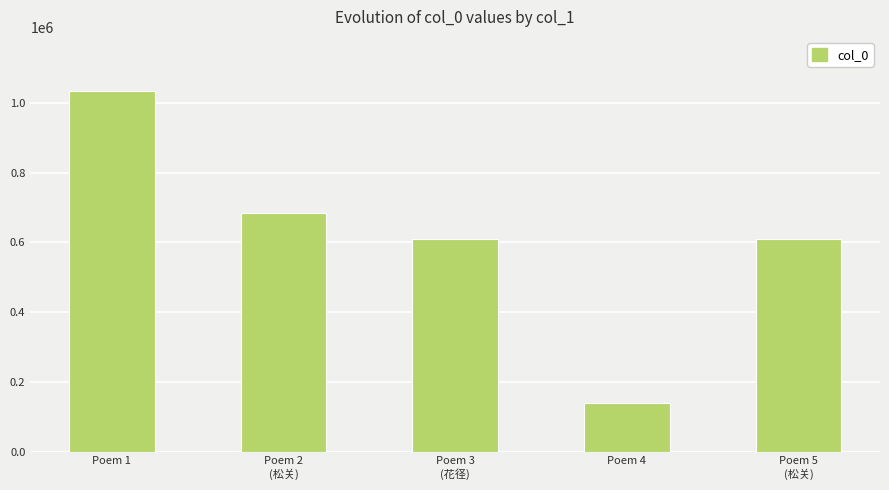

What is the difference between the second highest and second lowest values?

74702